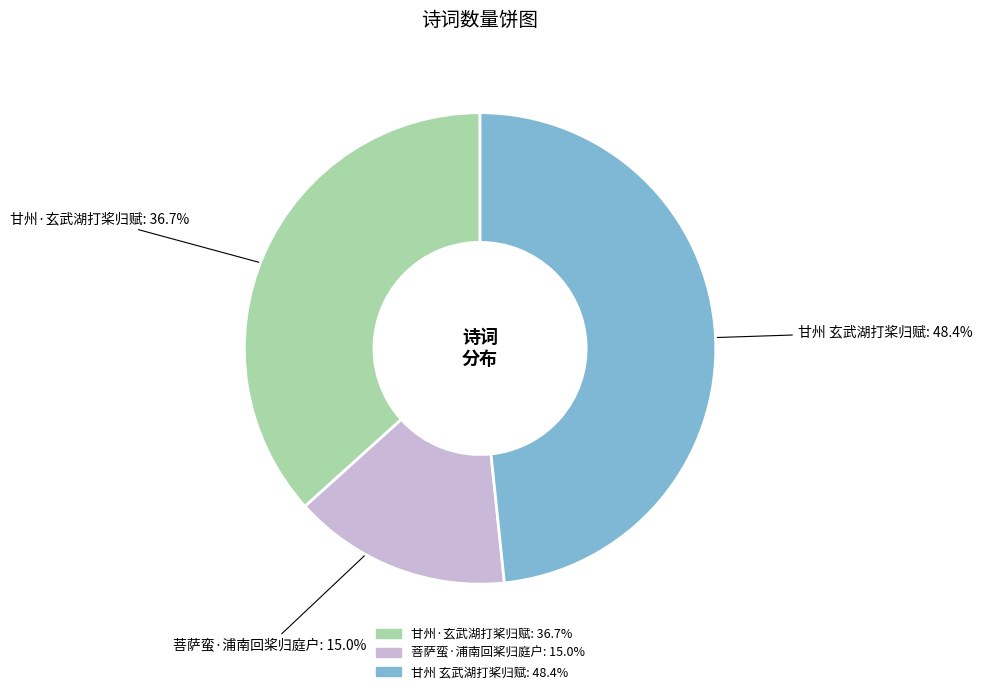

Combined, what portion of the pie is 甘州·玄武湖打桨归赋 and 甘州 玄武湖打桨归赋?

85.0%